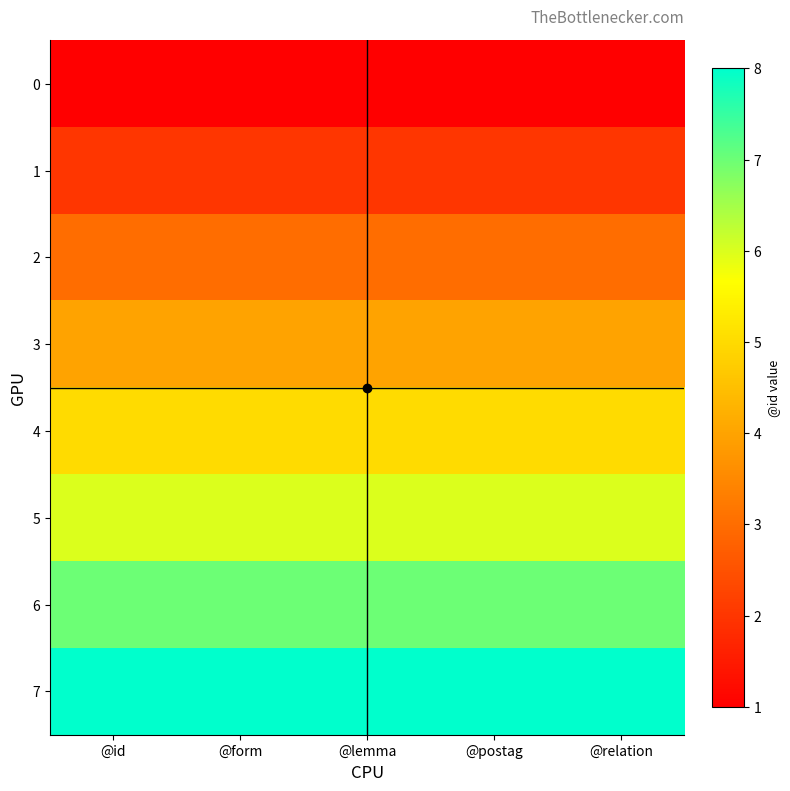

What is the smallest value displayed?

1